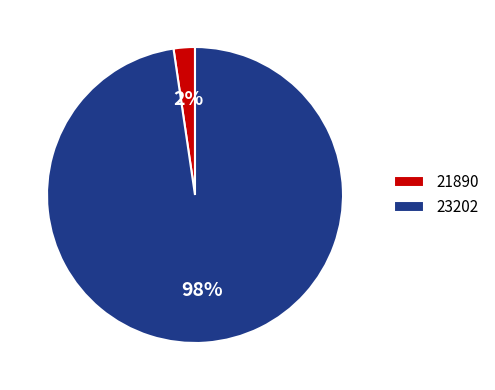

To the nearest percent, what is the average slice percentage?

50%